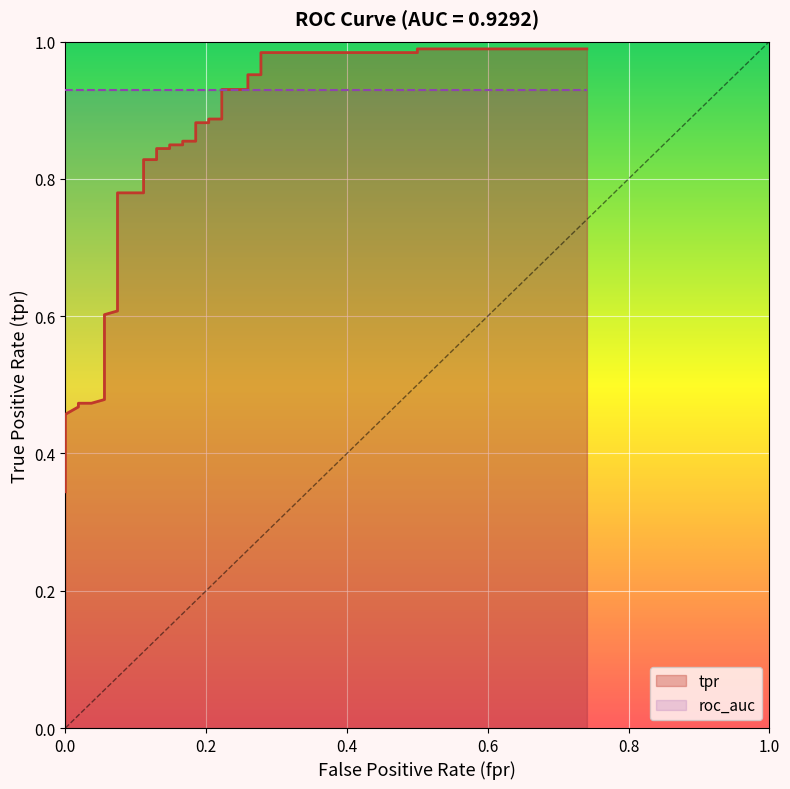

Count the number of categories in the chart.

40